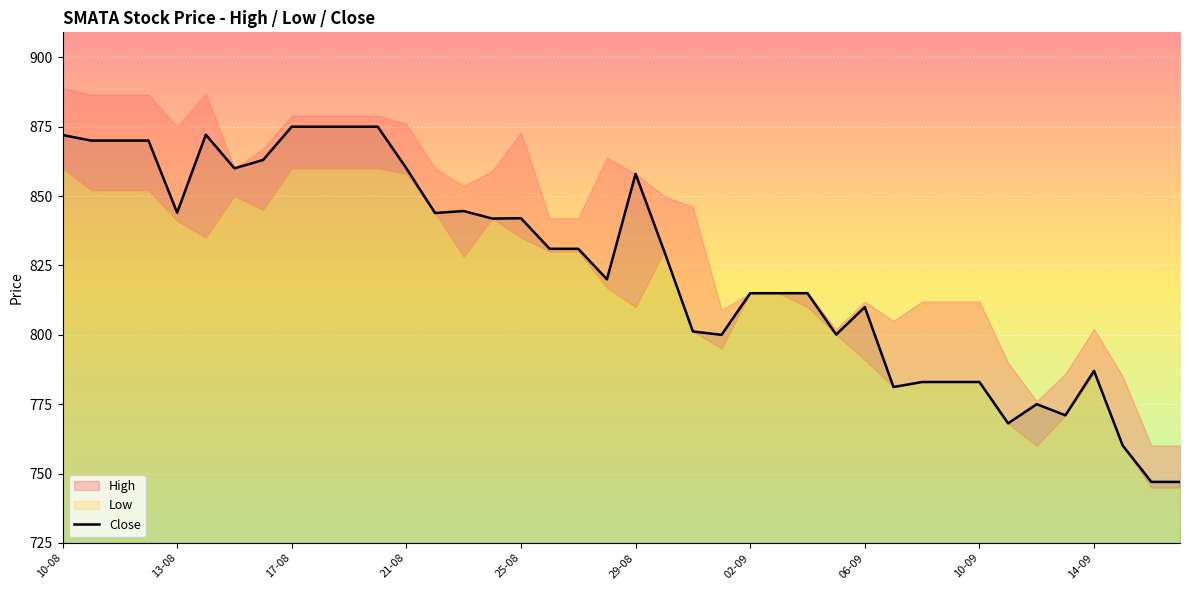

What is the maximum value for Close?

875.0